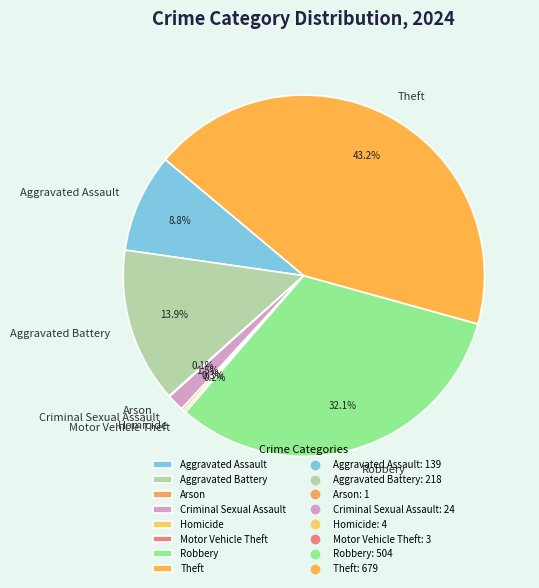

Is Robbery the majority of the pie?

No